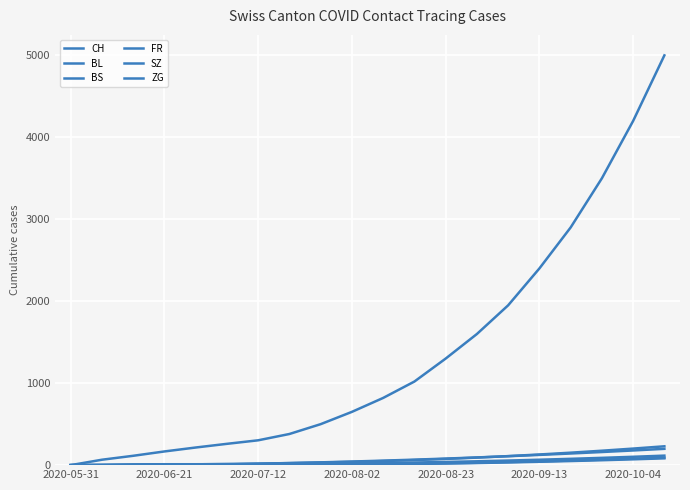

True or false: BL and ZG cross at least once.

False